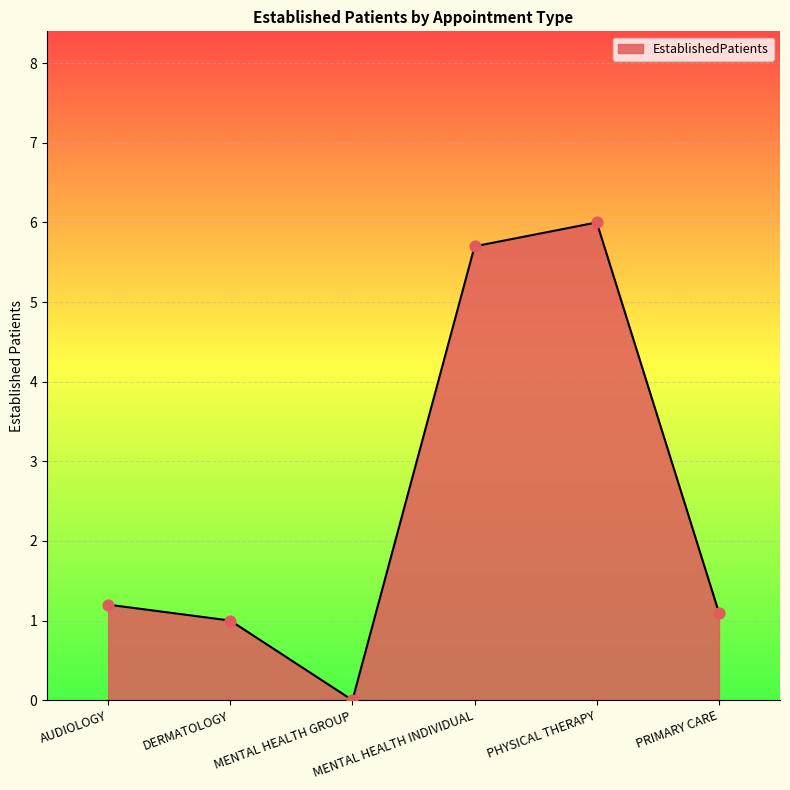

What is the change in value from PHYSICAL THERAPY to PRIMARY CARE?

-4.9